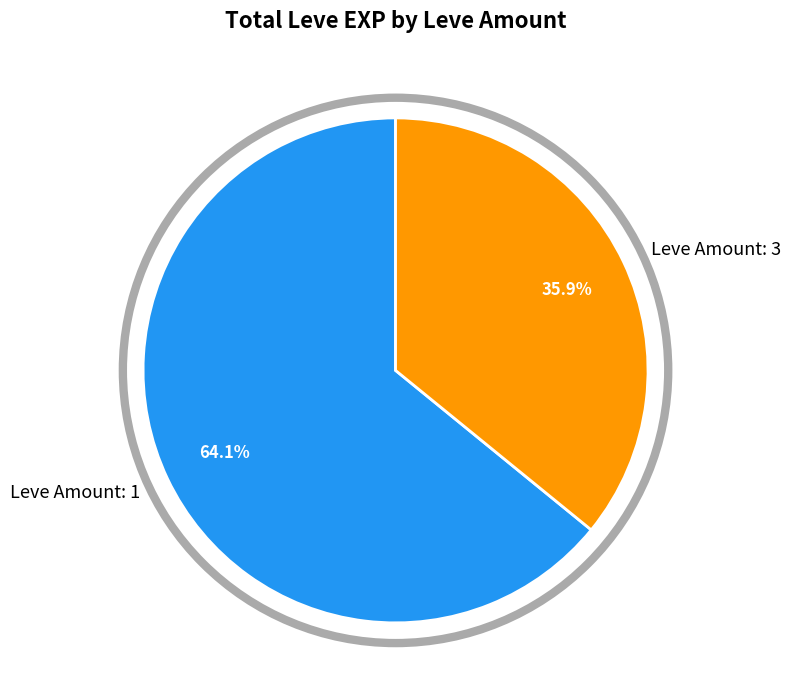

Approximately how many times larger is the value at Leve Amount: 1 compared to Leve Amount: 3?

1.8